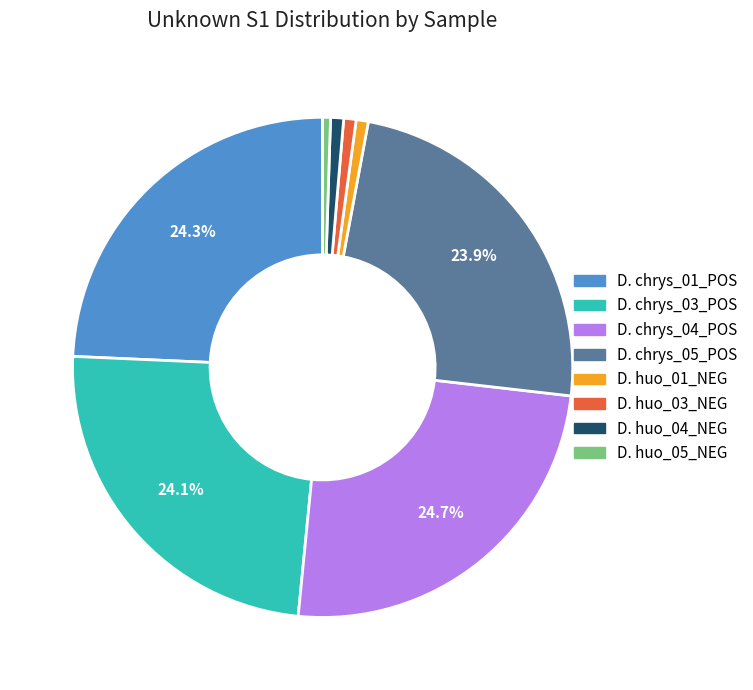

Which slice is the largest?

D. chrysotoxum_04_QTOF_POS